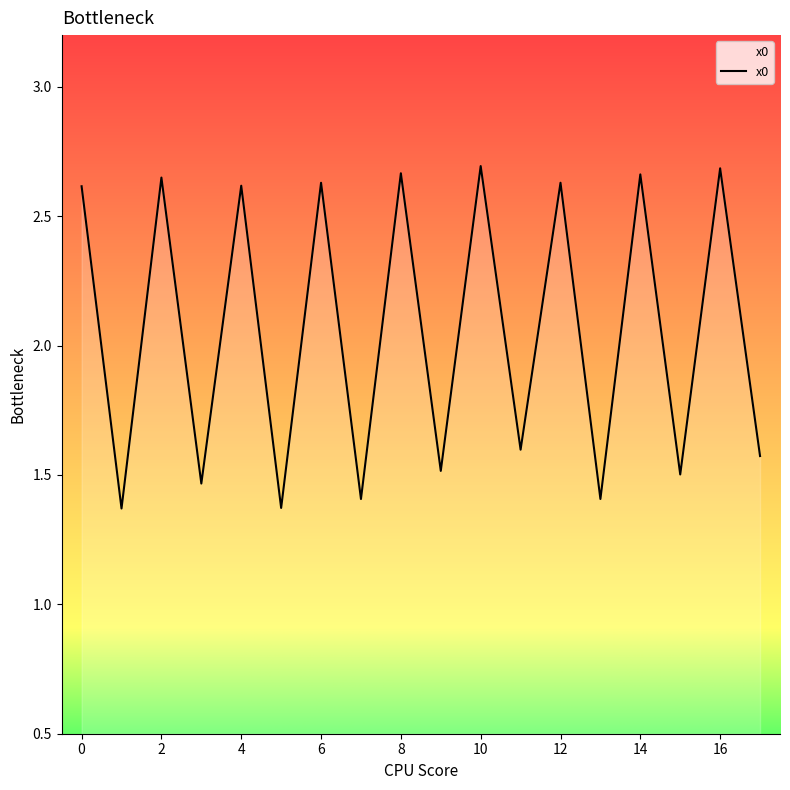

Is this an area chart (filled region under the line)?

Yes